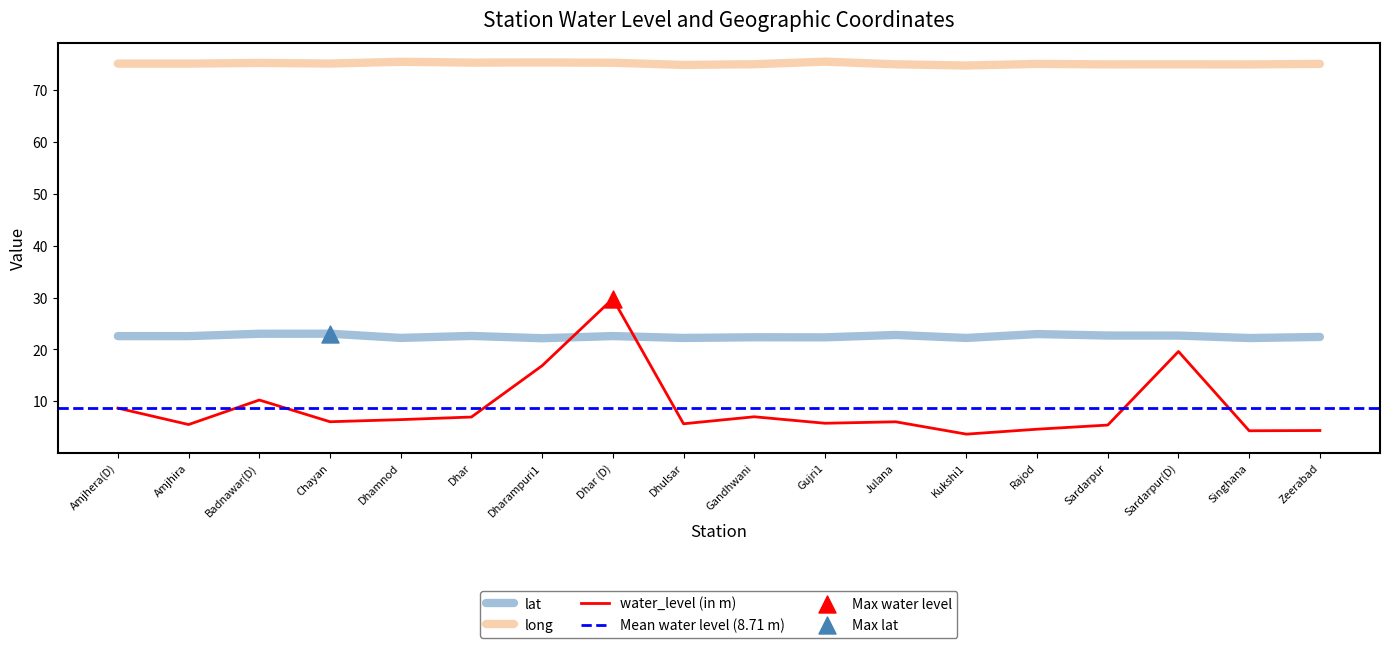

What are all the series names shown in the legend?

water_level (in m), lat, long